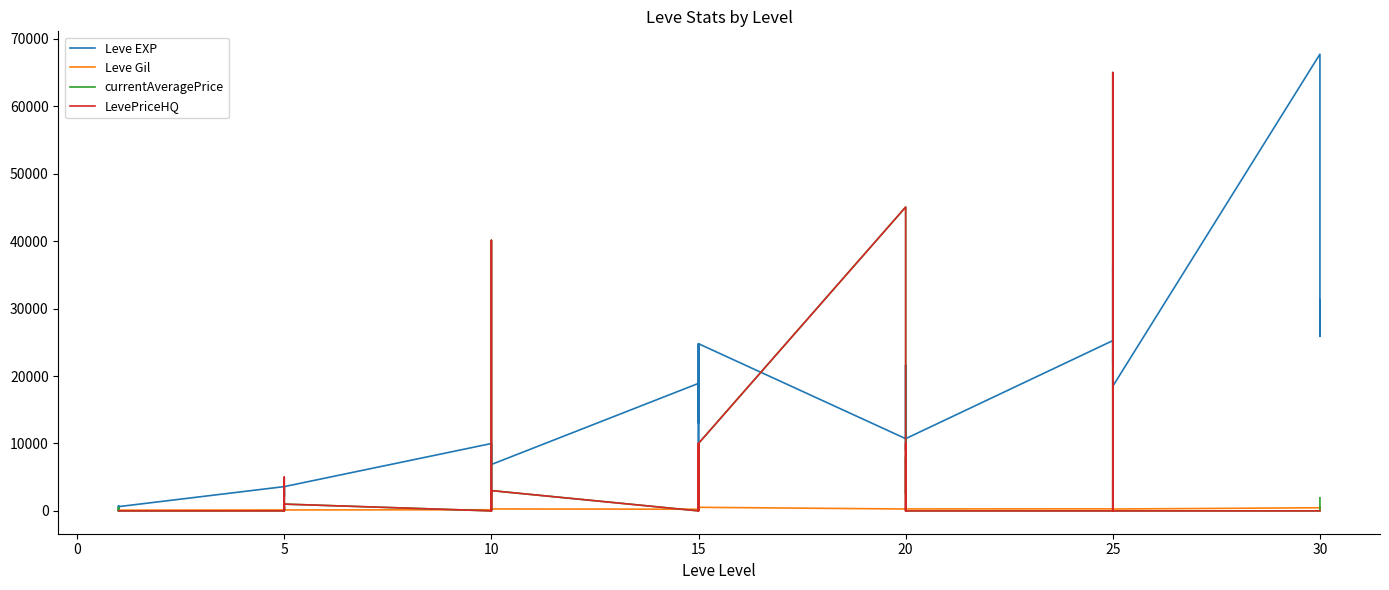

Which series has the largest total across all categories?

Leve EXP